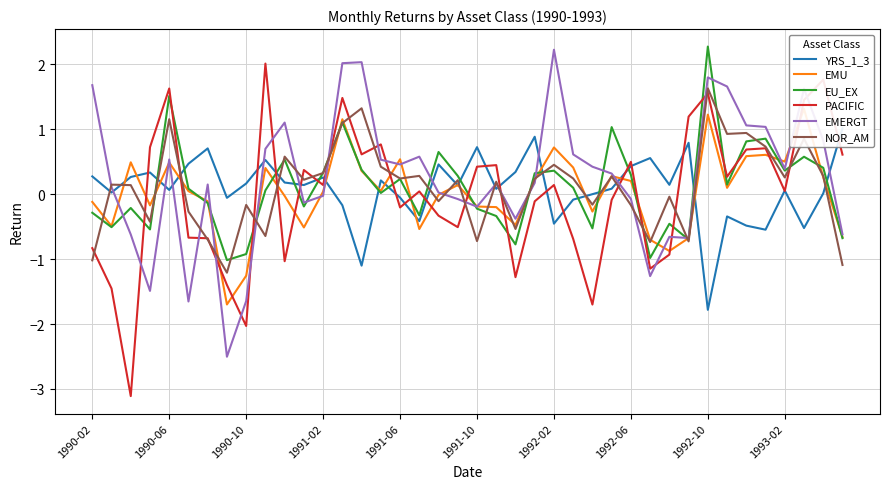

True or false: EMERGT and EU_EX cross at least once.

True